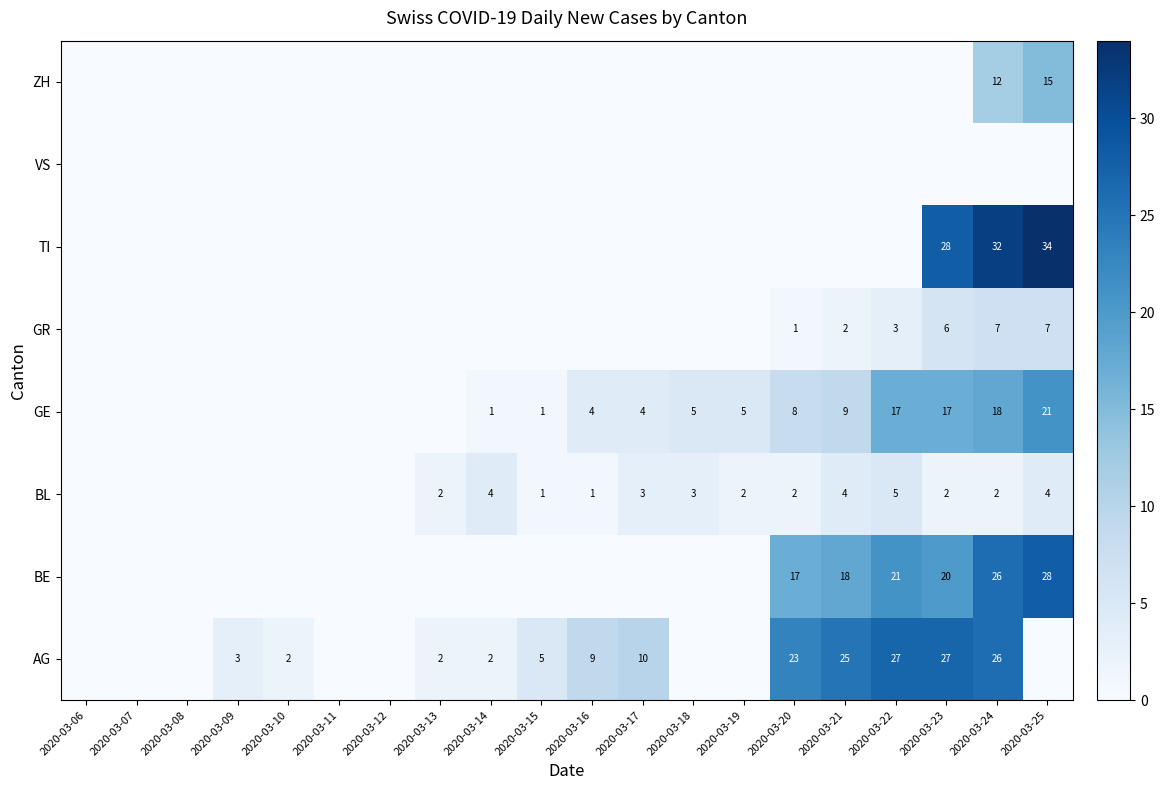

Is it true that BE equals 18 at 2020-03-21?

True